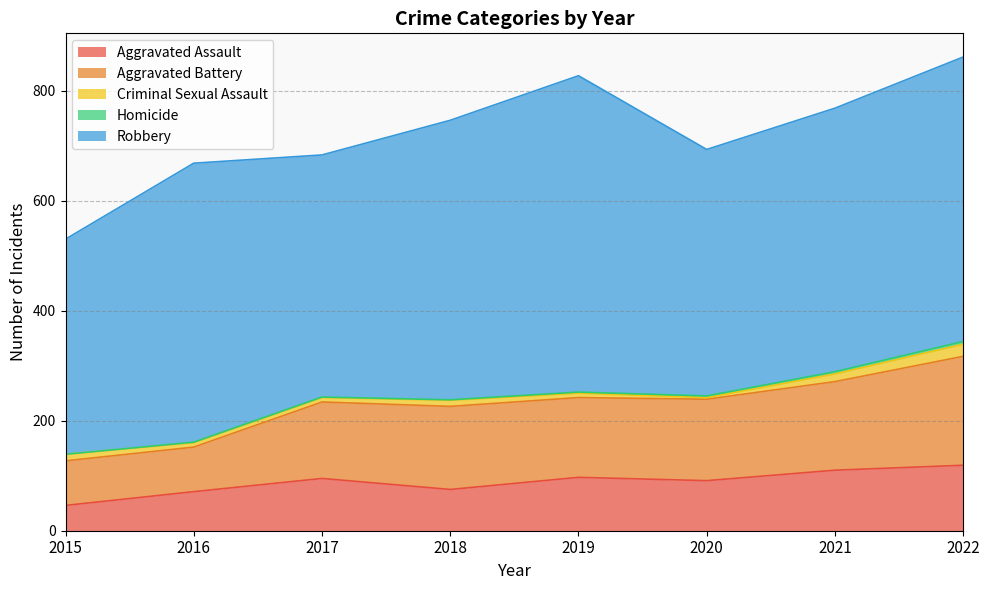

Which category has the highest value in the Criminal Sexual Assault series?

2022